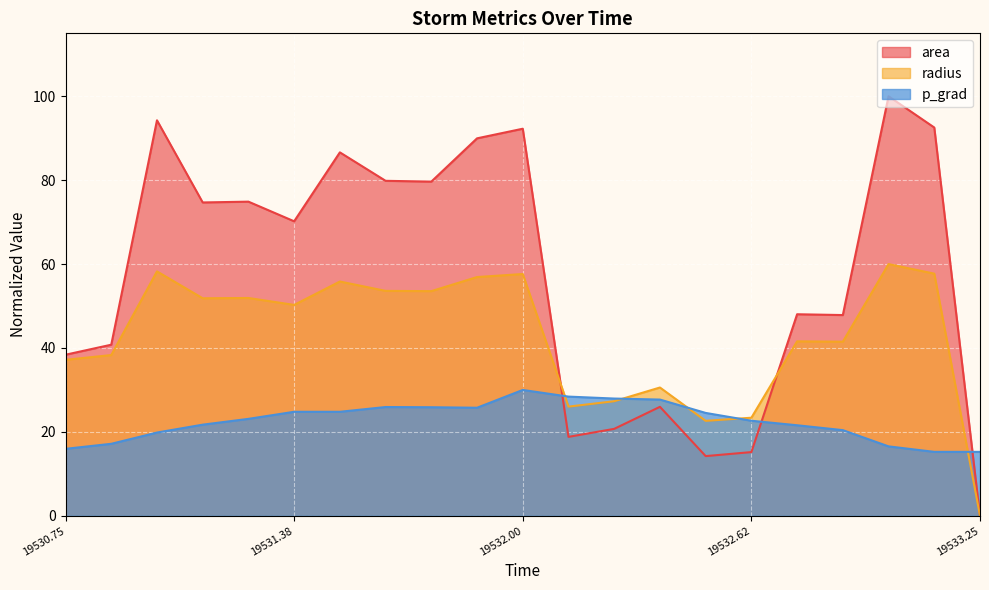

Which category has the lowest value across all series?

19533.25